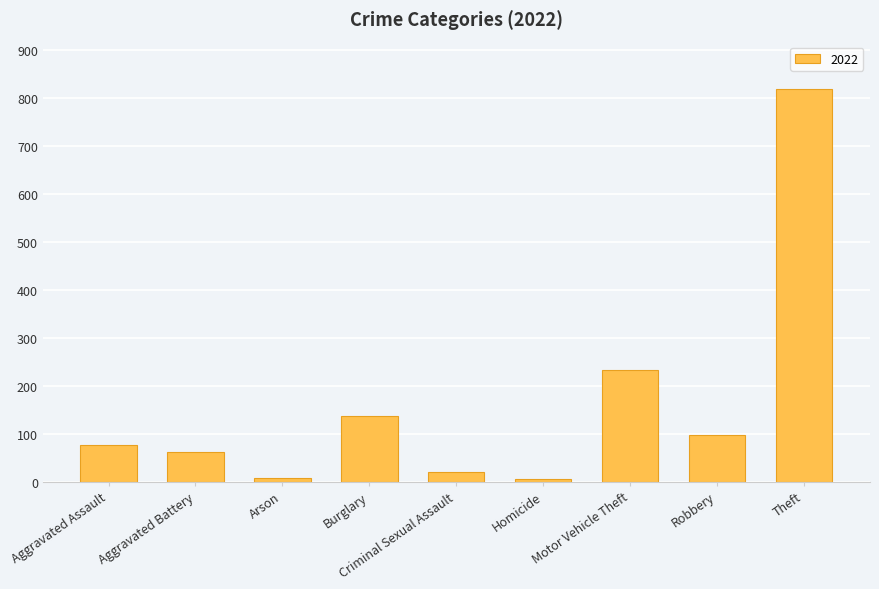

Which category has the highest value across all series?

Theft